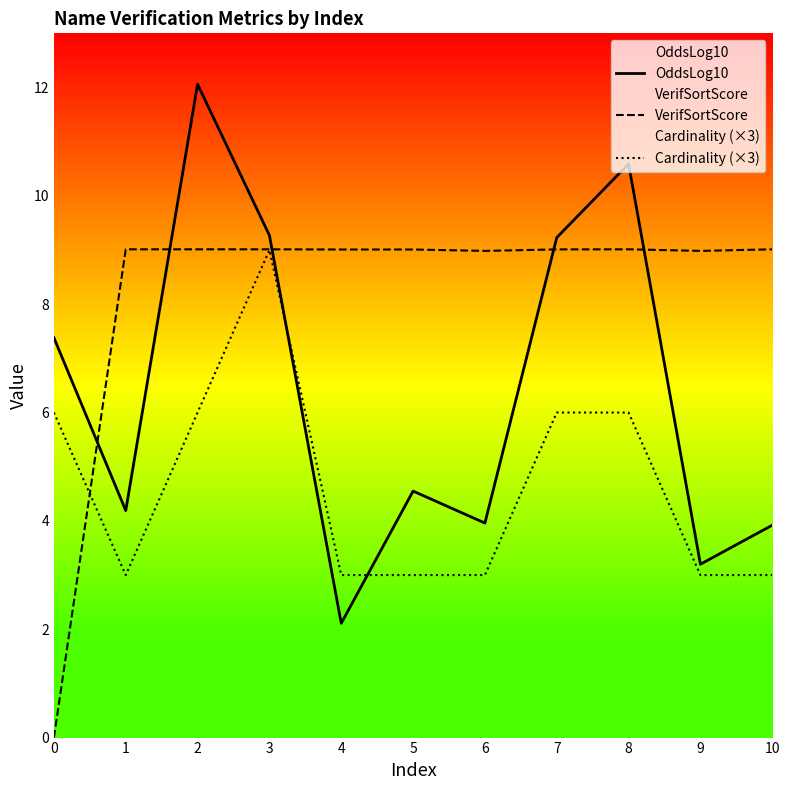

Where is the first local maximum for VerifSortScore?

8